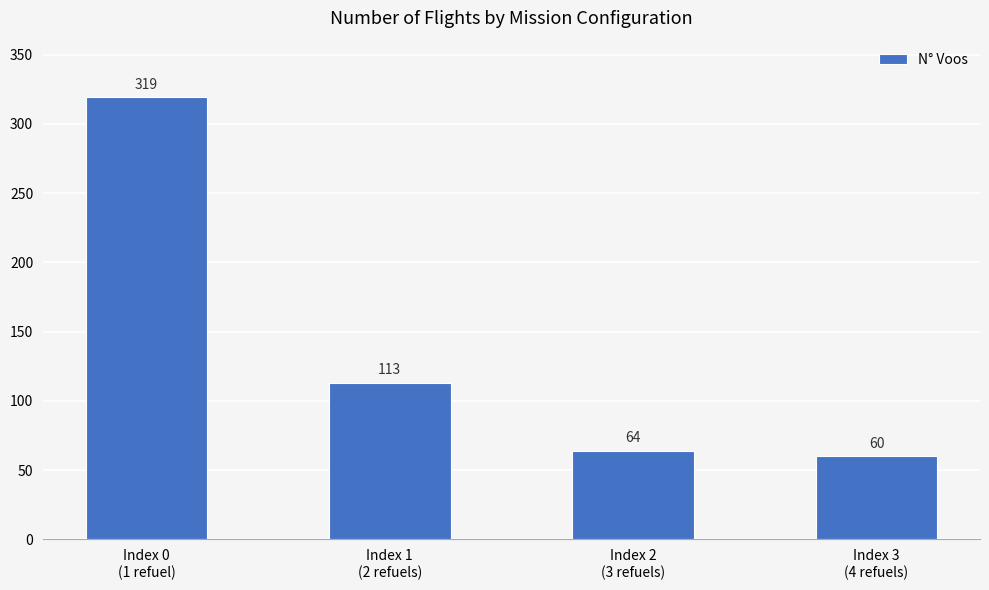

List the labels in order of value, smallest first.

Index 3
(4 refuels), Index 2
(3 refuels), Index 1
(2 refuels), Index 0
(1 refuel)